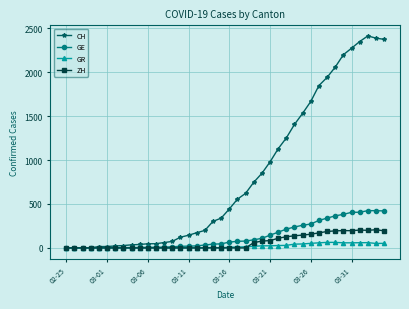

List the series in order of their peak value, lowest first.

GR, ZH, GE, CH